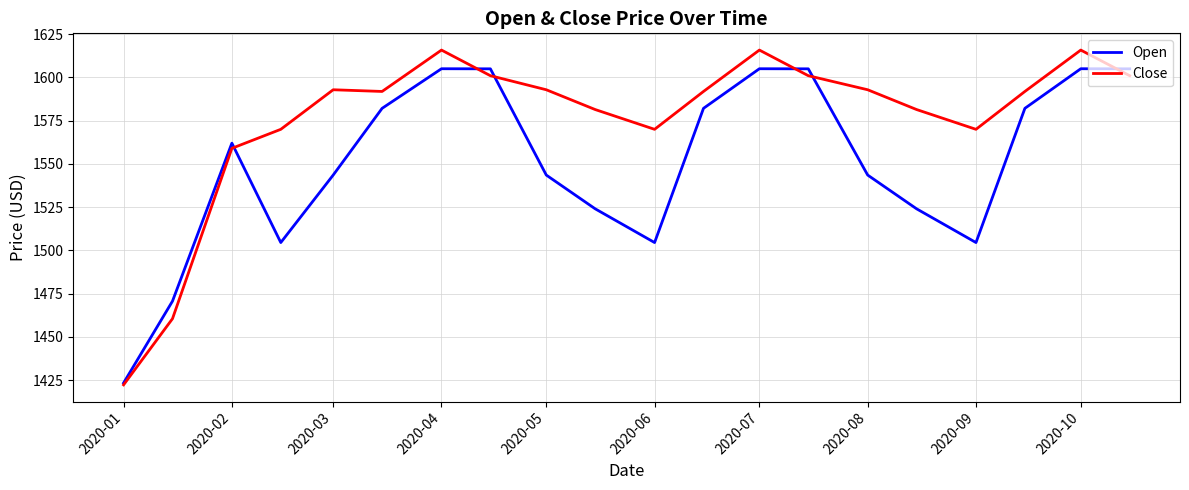

Which series has the largest total across all categories?

Close